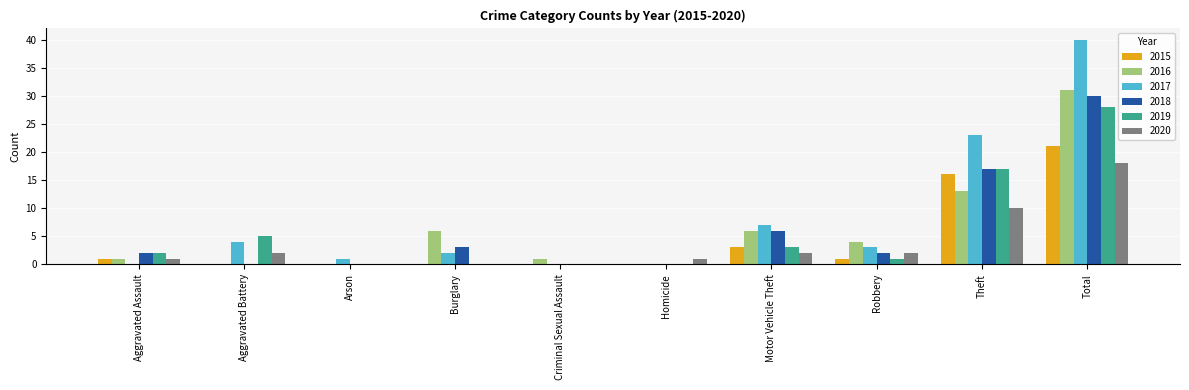

Reading left to right, list all the values displayed in this chart.

2015: 1	0	0	0	0	0	3	1	16	21
2016: 1	0	0	6	1	0	6	4	13	31
2017: 0	4	1	2	0	0	7	3	23	40
2018: 2	0	0	3	0	0	6	2	17	30
2019: 2	5	0	0	0	0	3	1	17	28
2020: 1	2	0	0	0	1	2	2	10	18